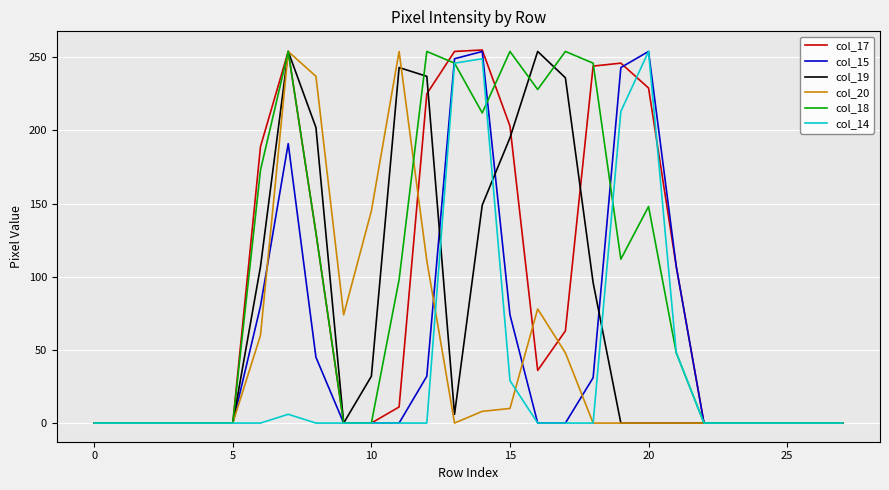

What is the maximum value shown in the chart?

255